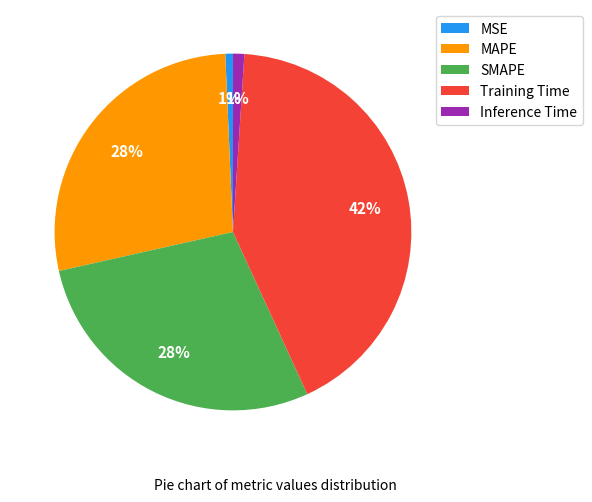

Is there a majority slice in this chart?

No